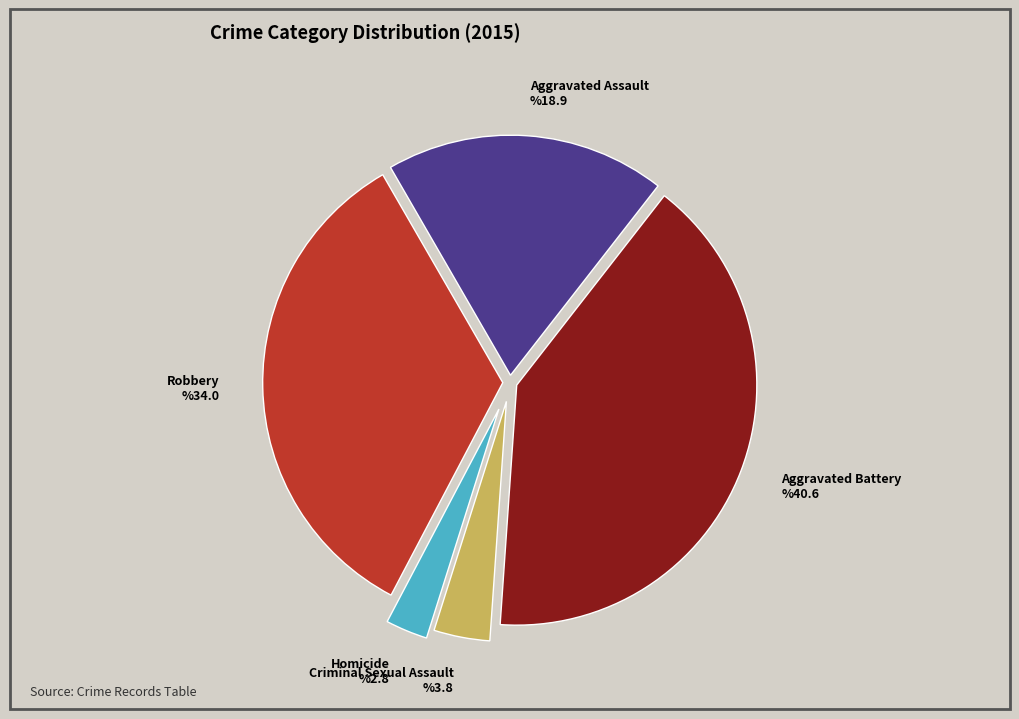

Which category has the smallest portion of the pie?

Homicide